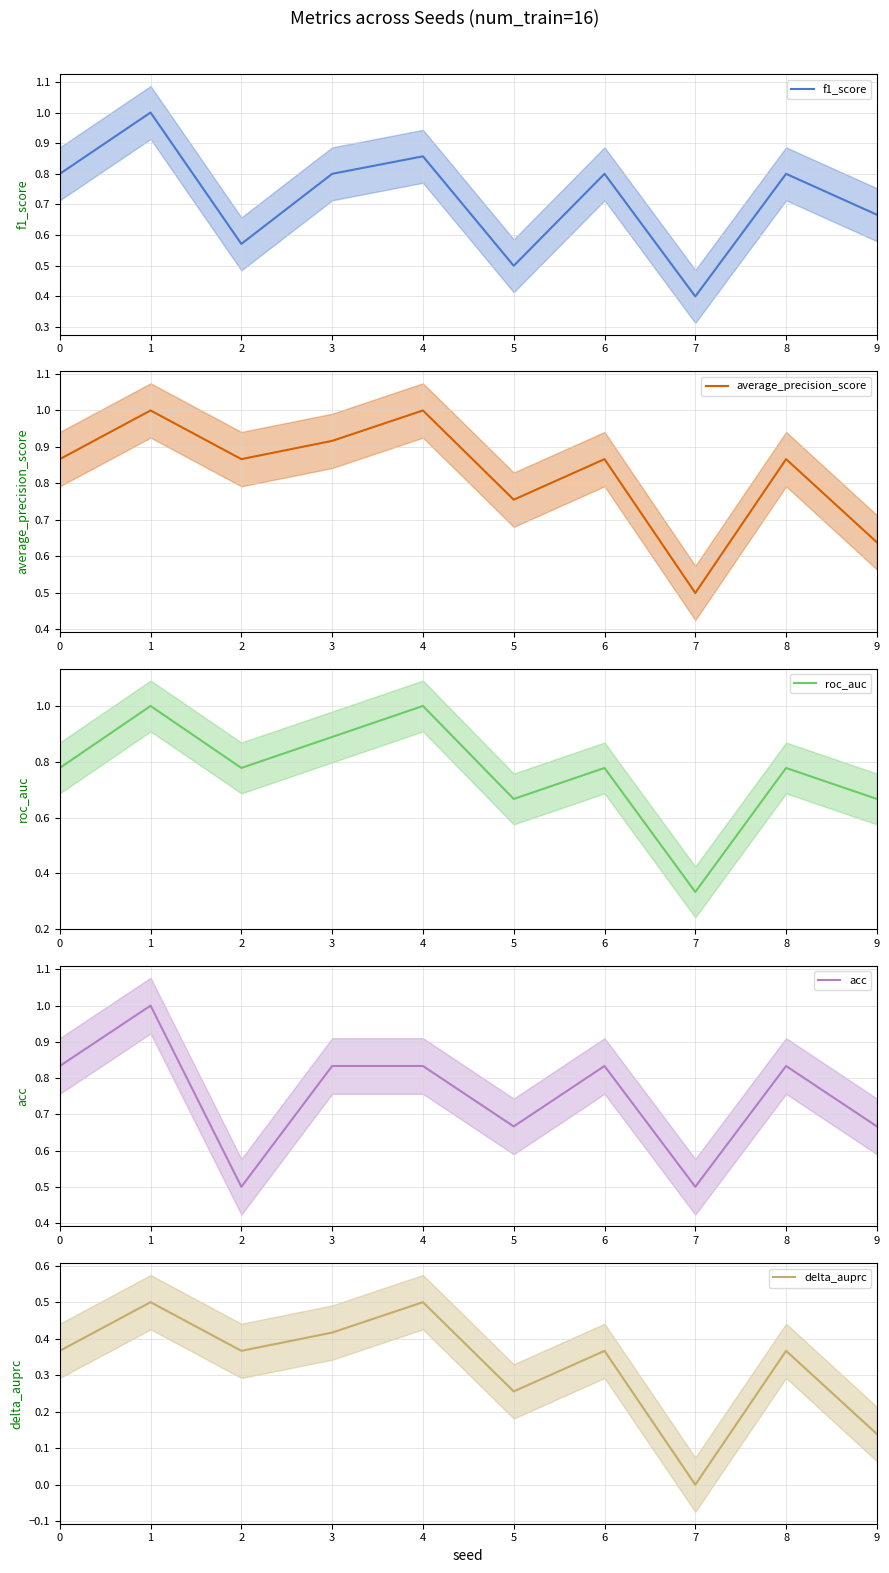

Which series changed the most between 2 and 6?

acc